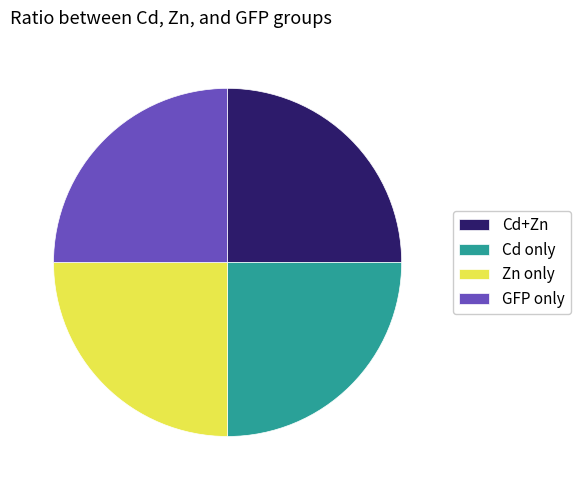

Is it true that Cd+Zn is 25% of the pie?

True